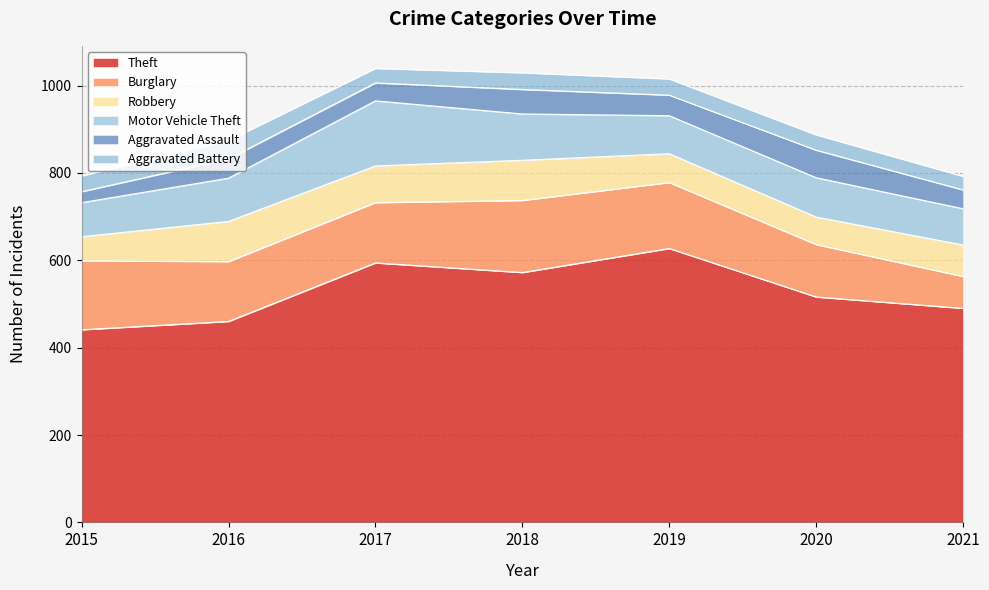

Does the chart display data point markers on the line(s)?

No